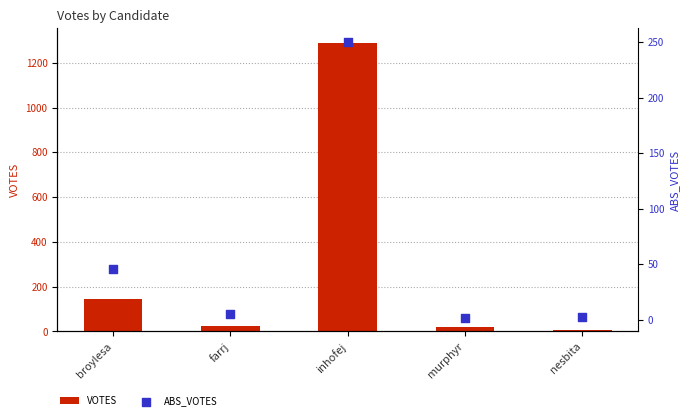

At which category is the sum across all series the highest?

inhofej